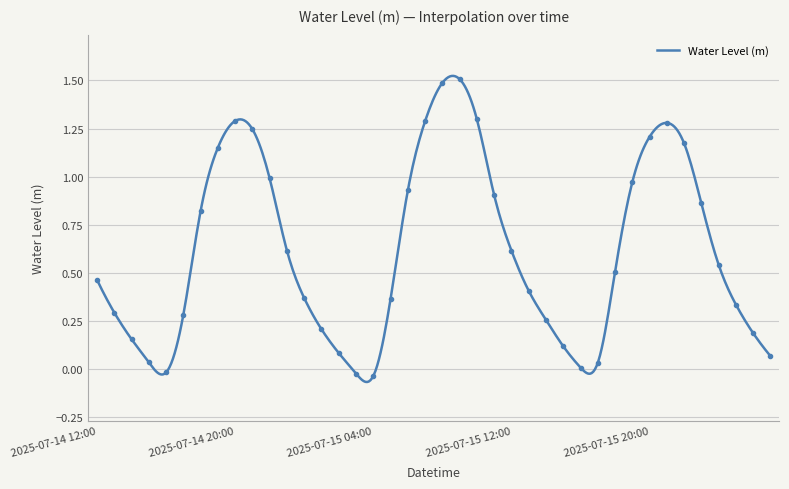

Reading right to left, extract all data points from this chart.

0.1	0.2	0.3	0.5	0.9	1.2	1.3	1.2	1.0	0.5	0.0	0.0	0.1	0.3	0.4	0.6	0.9	1.3	1.5	1.5	1.3	0.9	0.4	-0.0	-0.0	0.1	0.2	0.4	0.6	1.0	1.2	1.3	1.2	0.8	0.3	-0.0	0.0	0.2	0.3	0.5